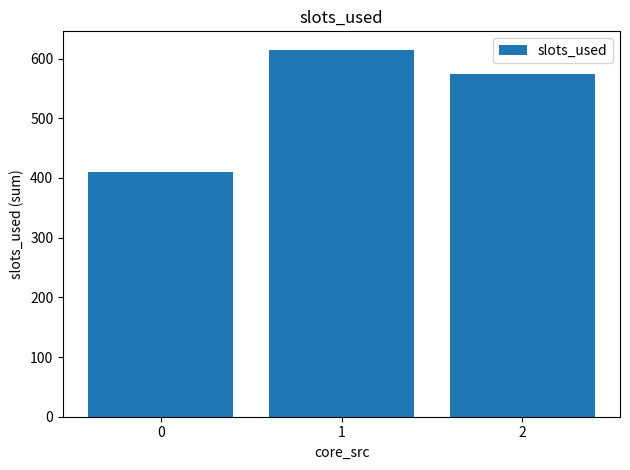

Rank the categories by value from highest to lowest.

1, 2, 0